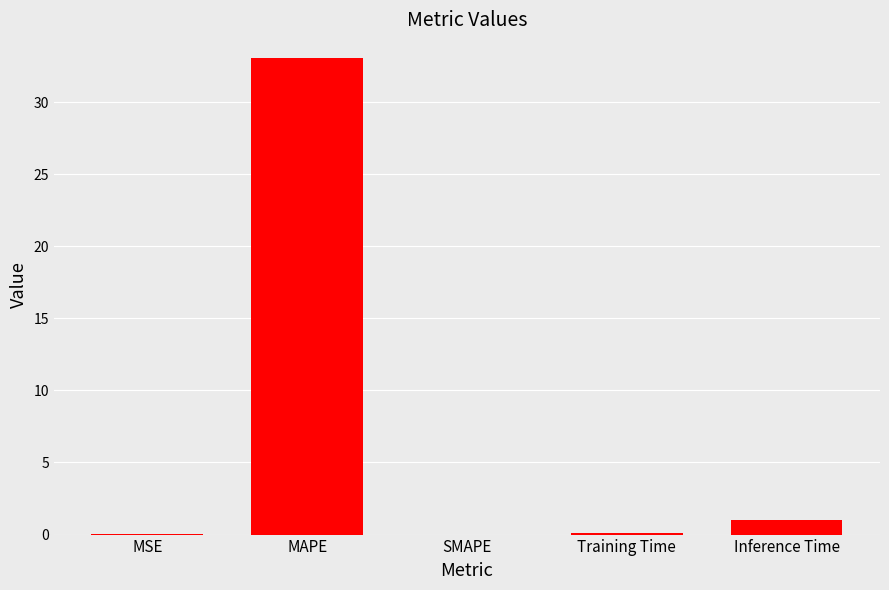

What is the approximate value at Training Time?

0.1